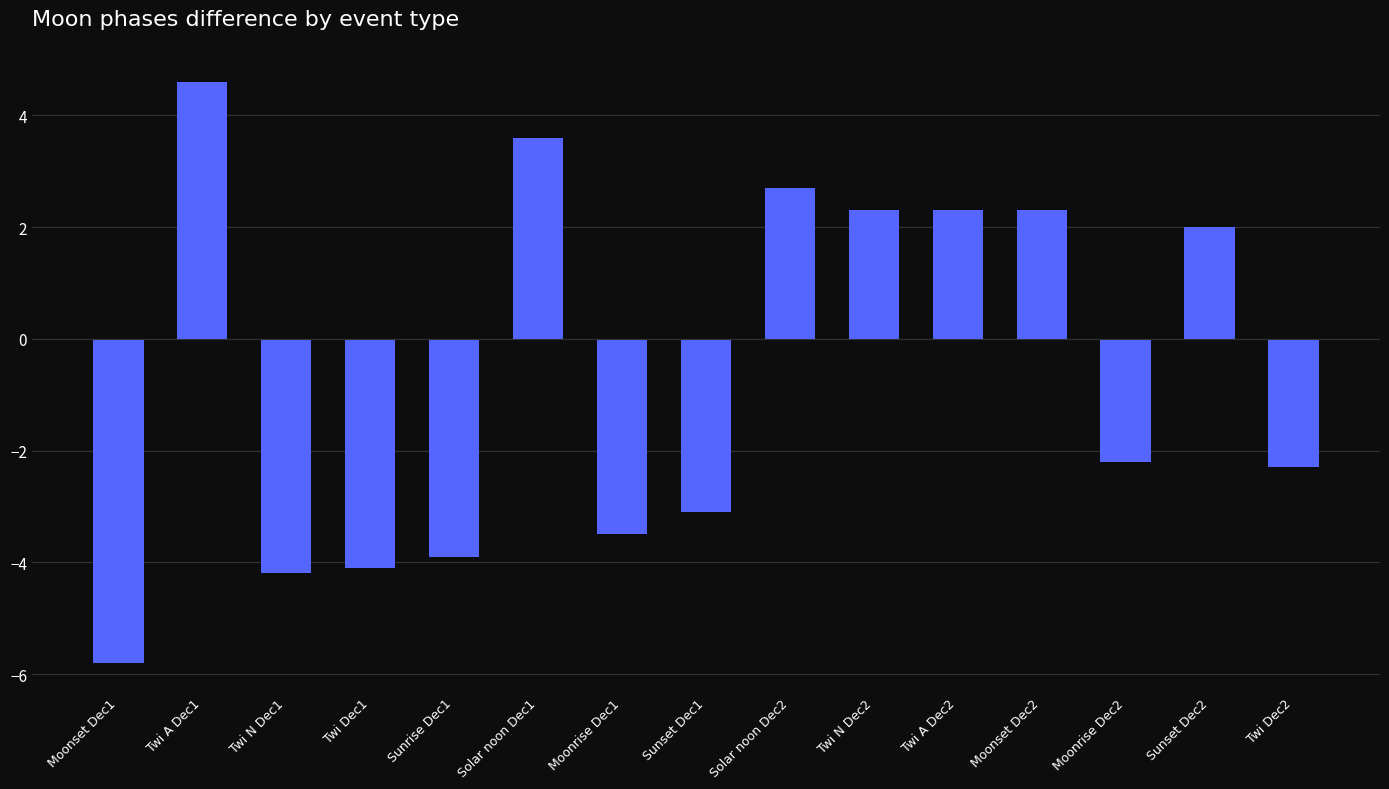

What is the label of the 4th bar from the left?

Twi Dec1